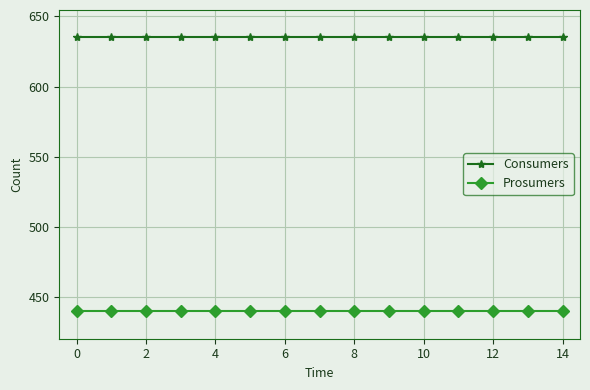

True or false: Consumers and Prosumers cross at least once.

False